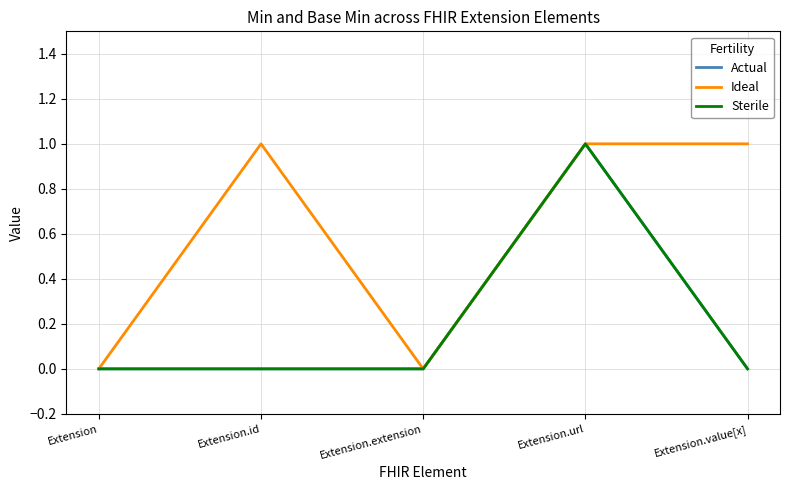

True or false: Sterile and Actual cross at least once.

False